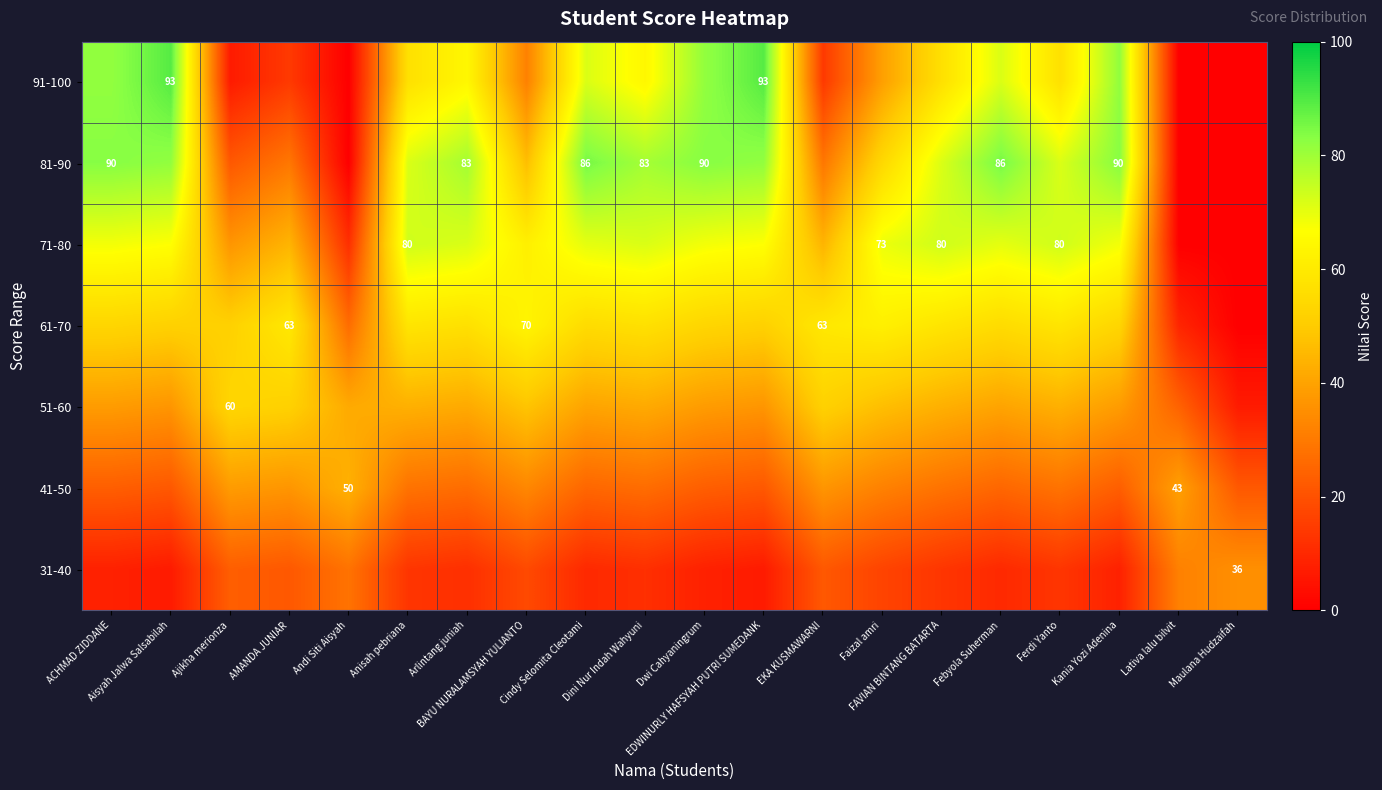

Which series has the largest total across all categories?

81-90